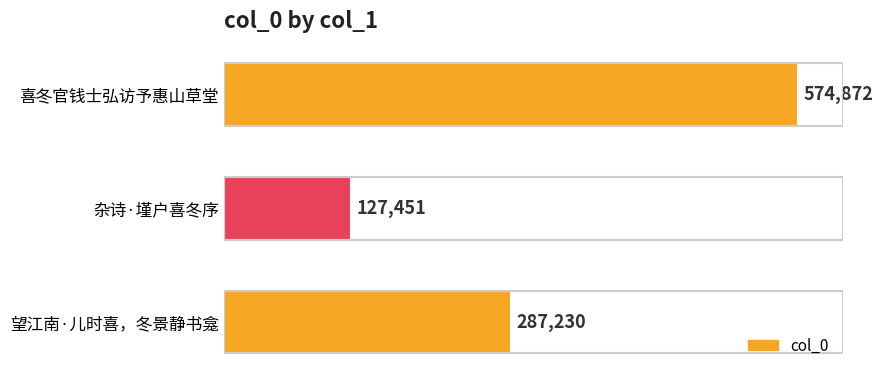

What is the difference between the second highest and minimum values?

159779